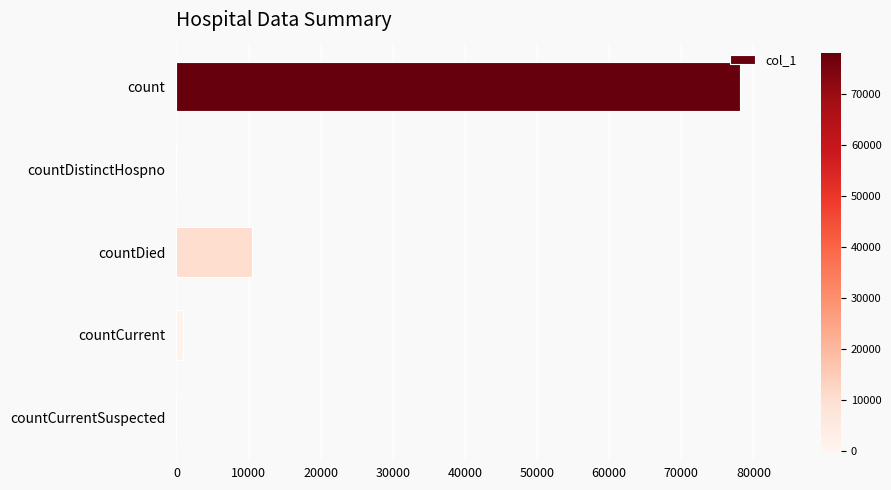

What is the change in value from countDistinctHospno to countDied?

+10516